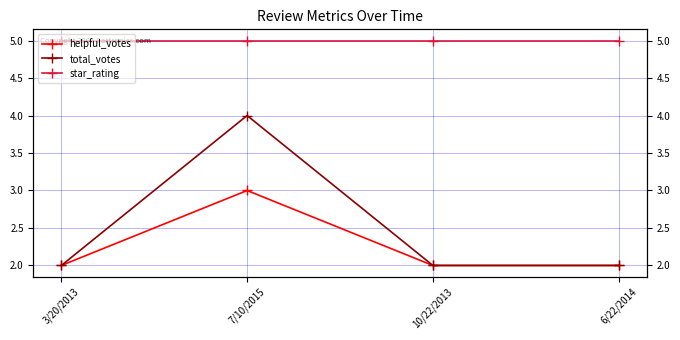

How many lines are shown in the chart?

3